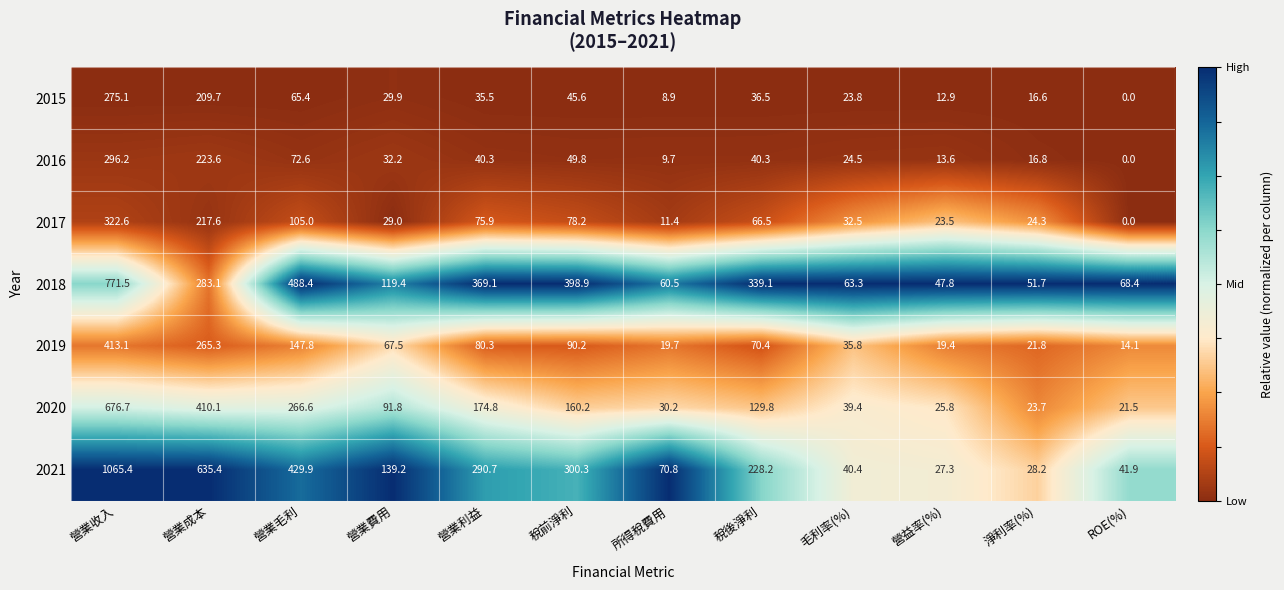

At how many categories does at least one series exceed 0?

12